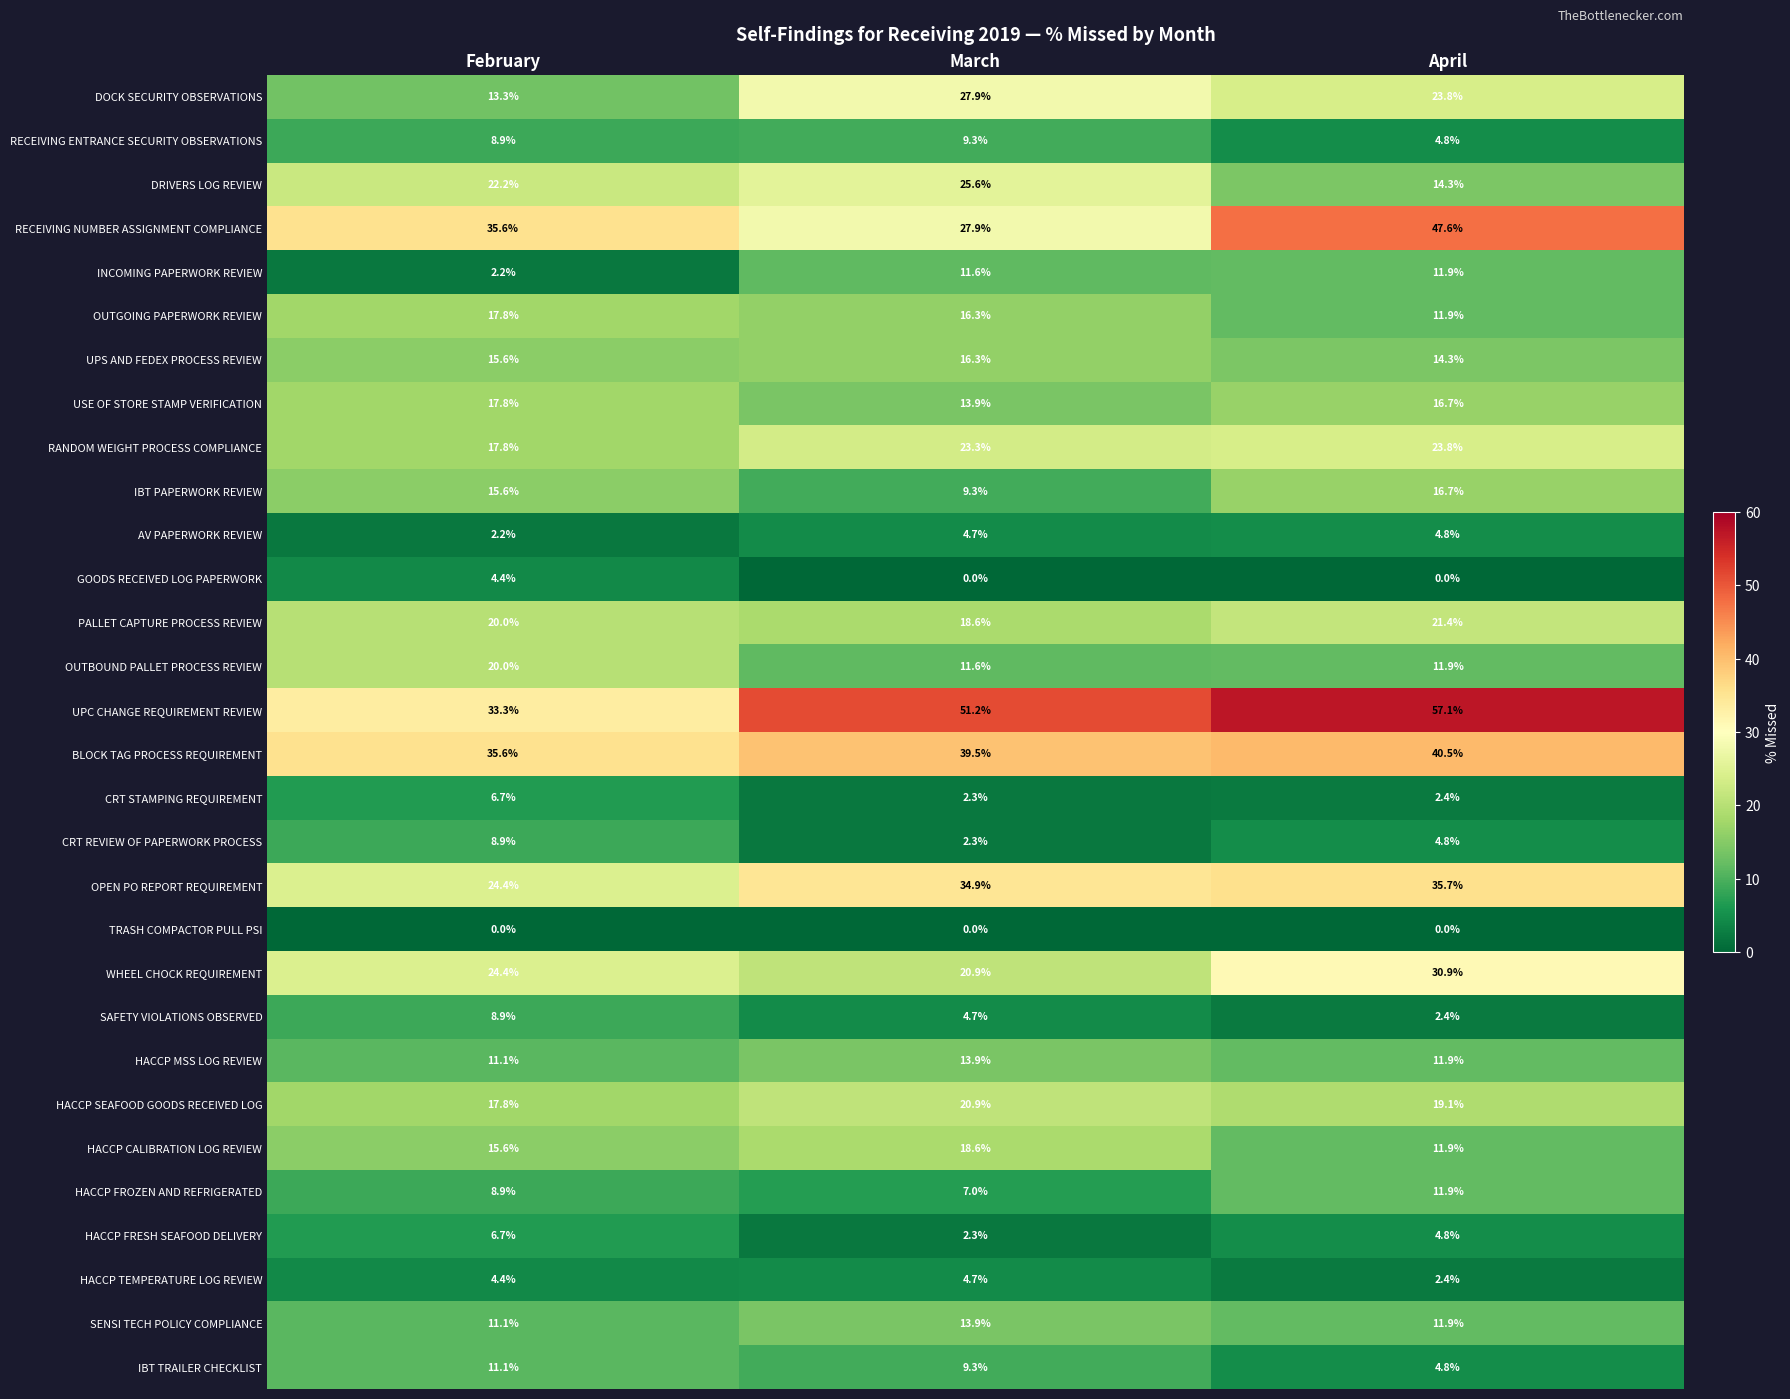

What is the sum of all HACCP CALIBRATION LOG REVIEW values?

46.1